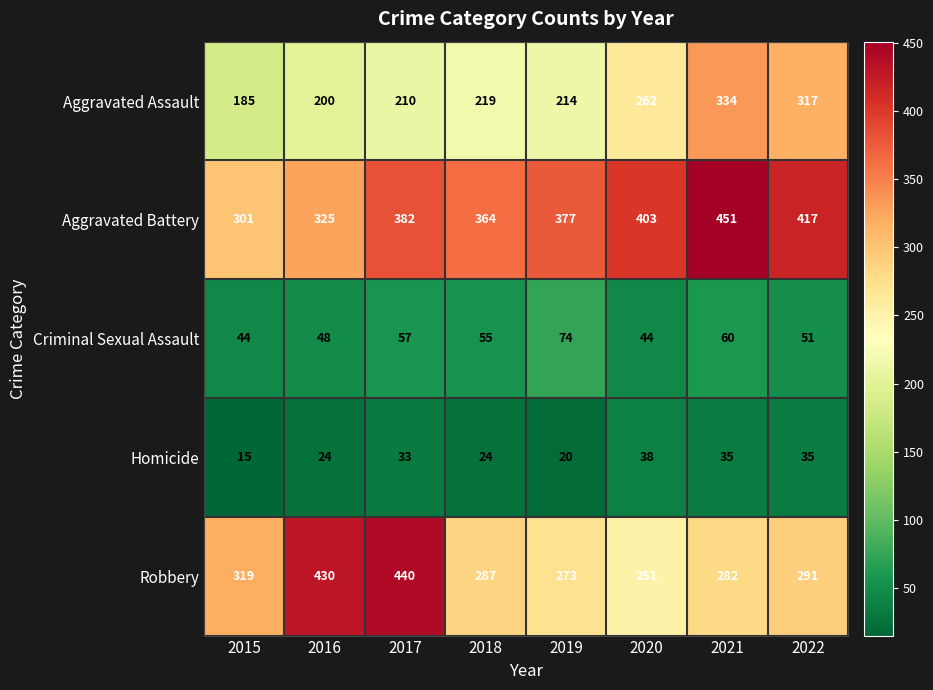

At which label is Criminal Sexual Assault closest to 59?

2021